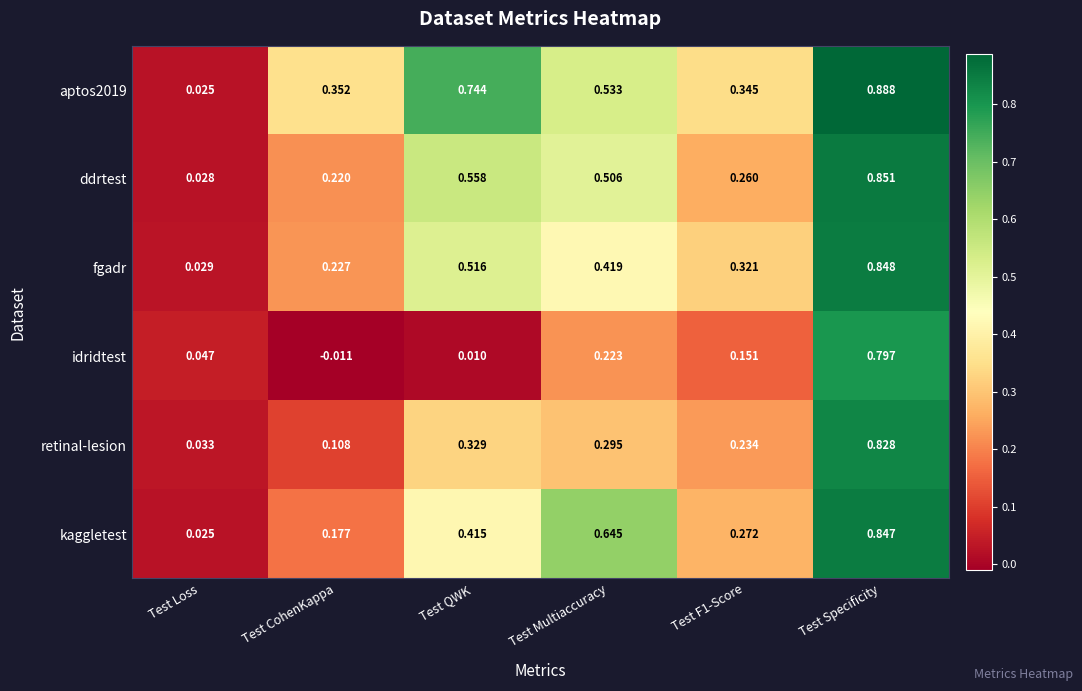

Which category has the highest value in the kaggletest series?

Test Specificity